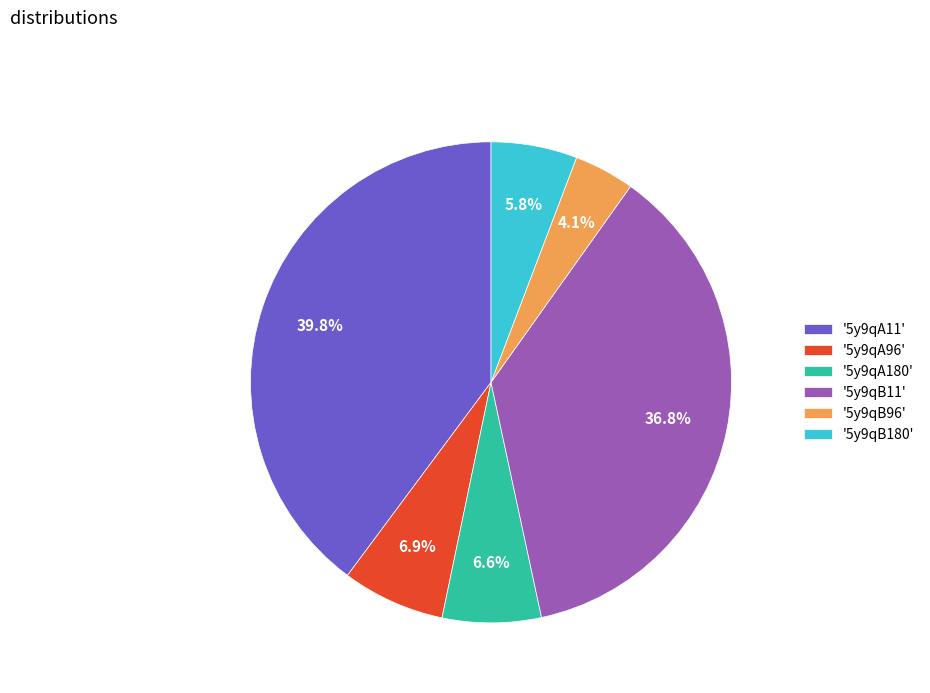

What is the total percentage of '5y9qA180' and '5y9qA96'?

13.5%